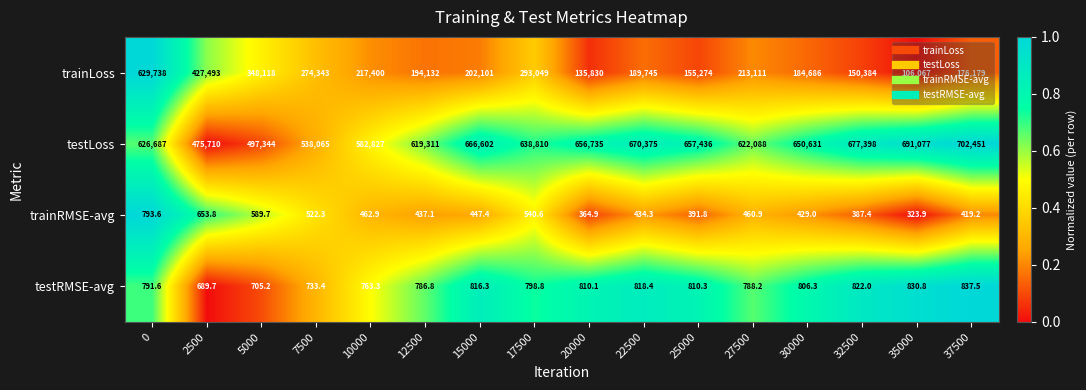

What is the total value across all series at 25000?

813912.1